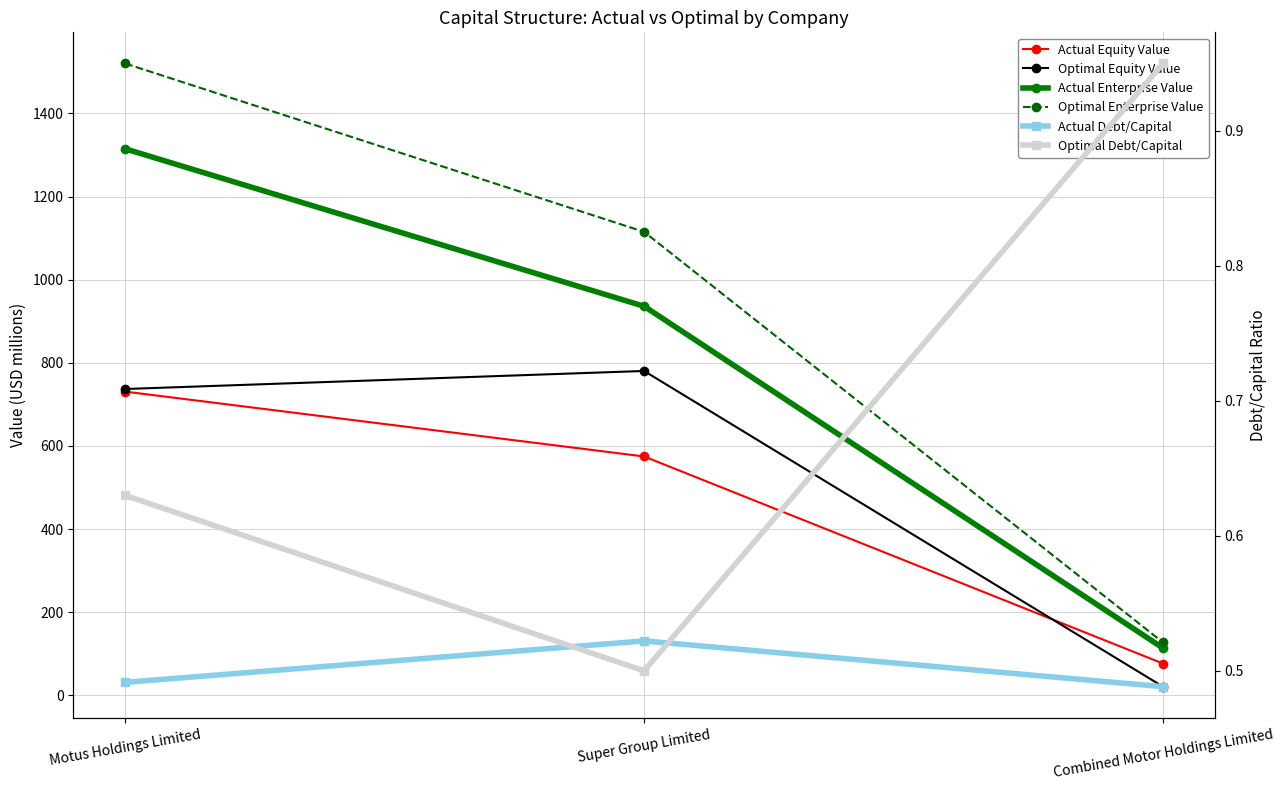

At how many categories does at least one series exceed 1275?

1